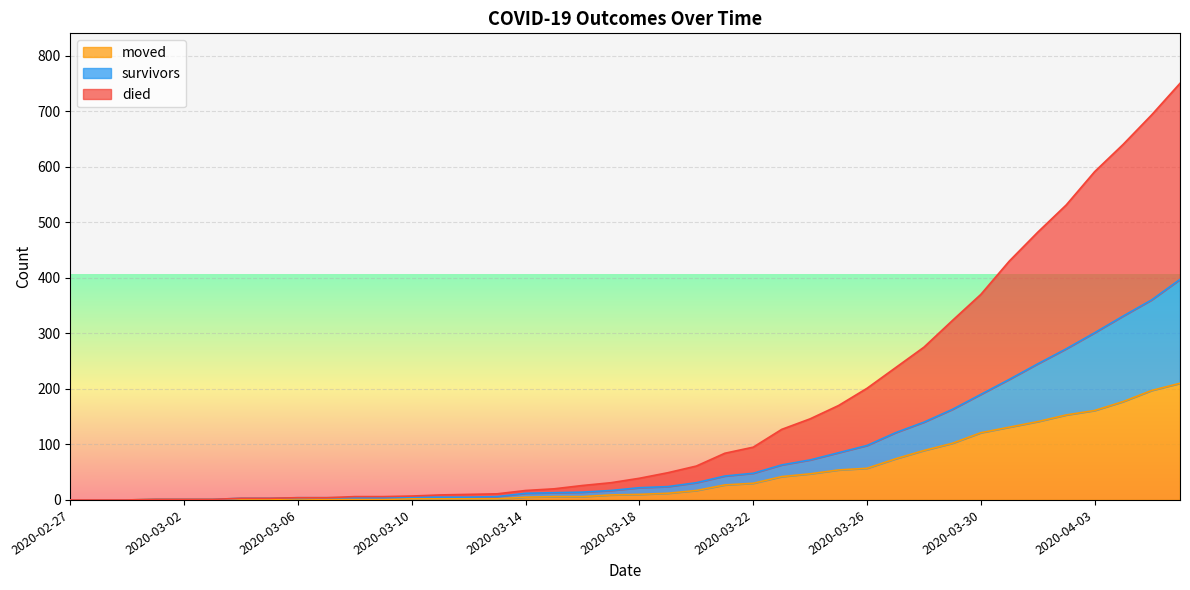

True or false: died has more than 1 points higher than both neighbors.

False